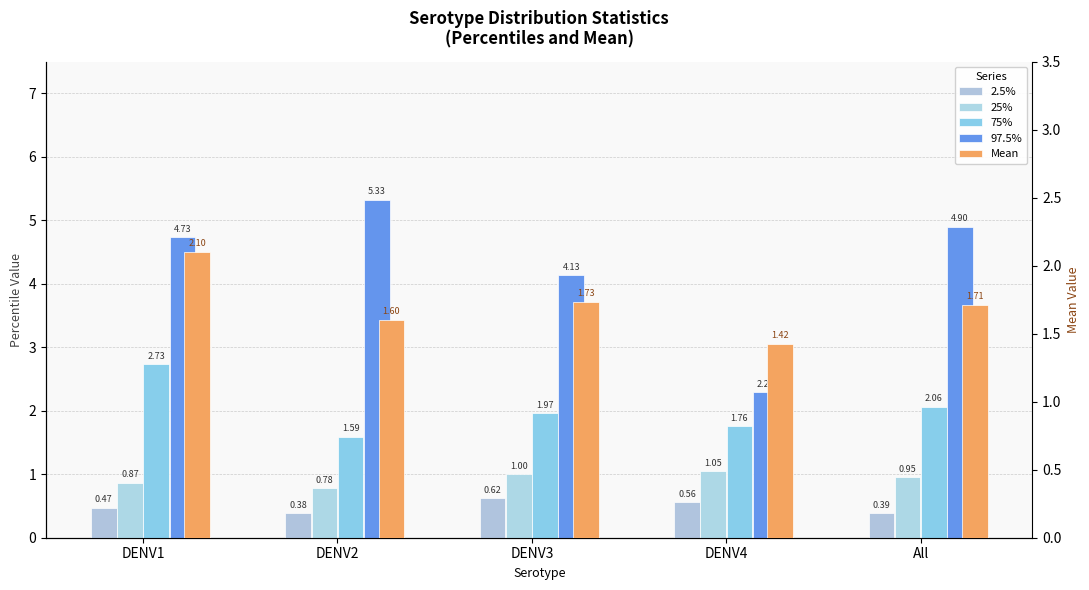

Which has a higher value, DENV4 or DENV2?

DENV4